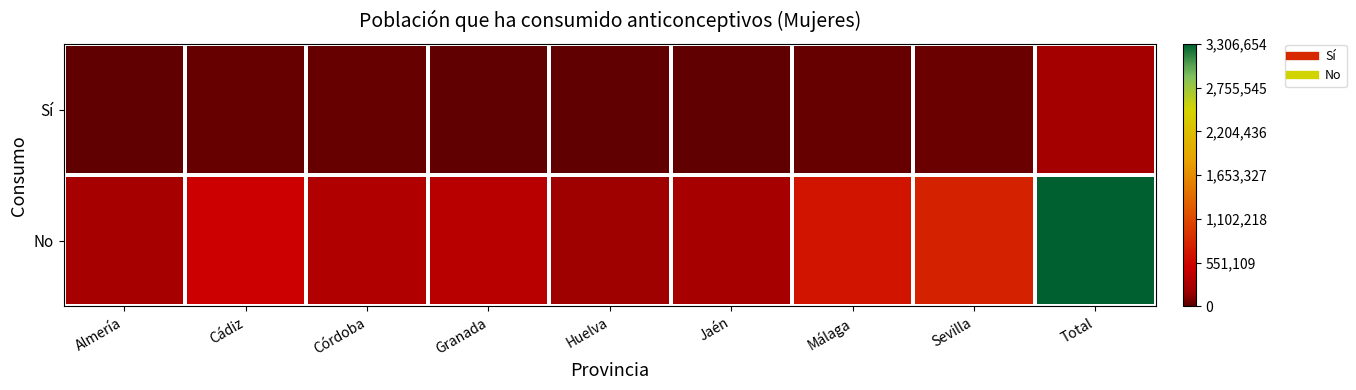

What is the total value across all series at Málaga?

691755